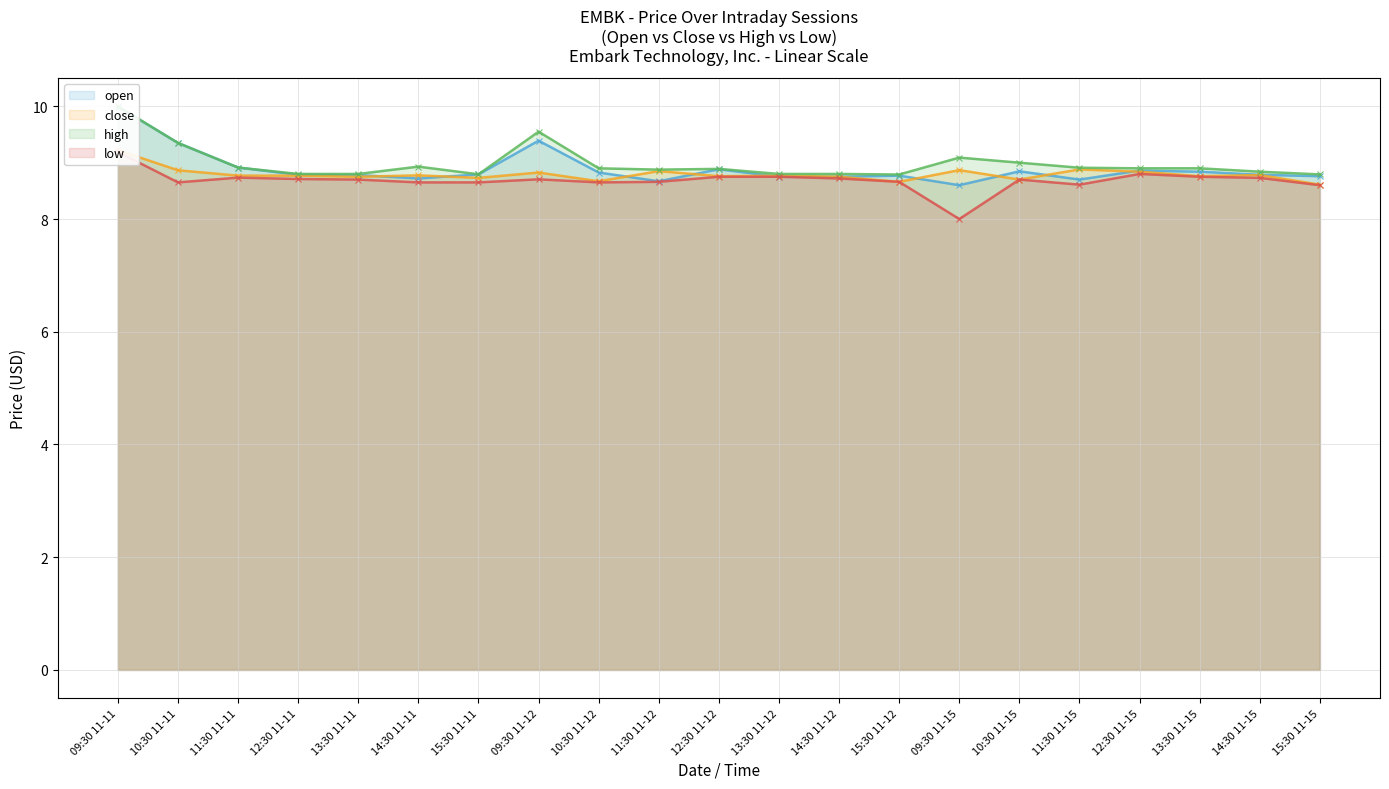

True or false: high and low intersect in this chart.

False